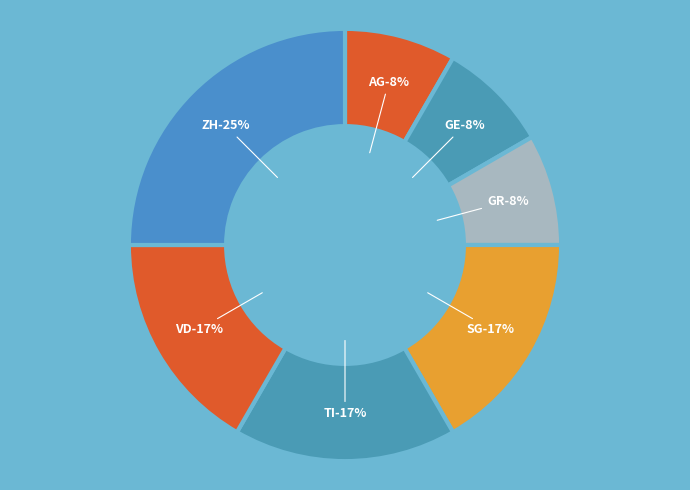

What percentage is the GE slice, to the nearest percent?

8%